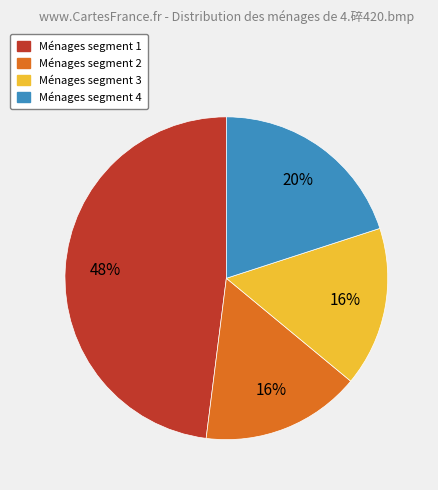

Is there a majority slice in this chart?

No